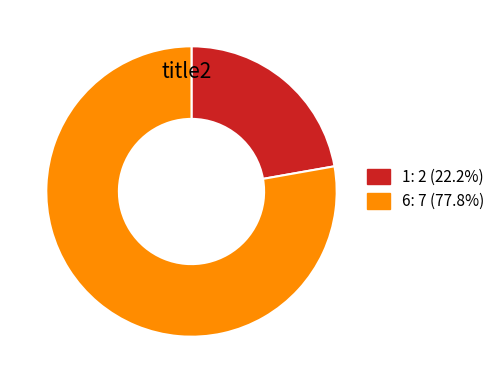

What is the ratio of the value at 6 to the value at 1?

3.5